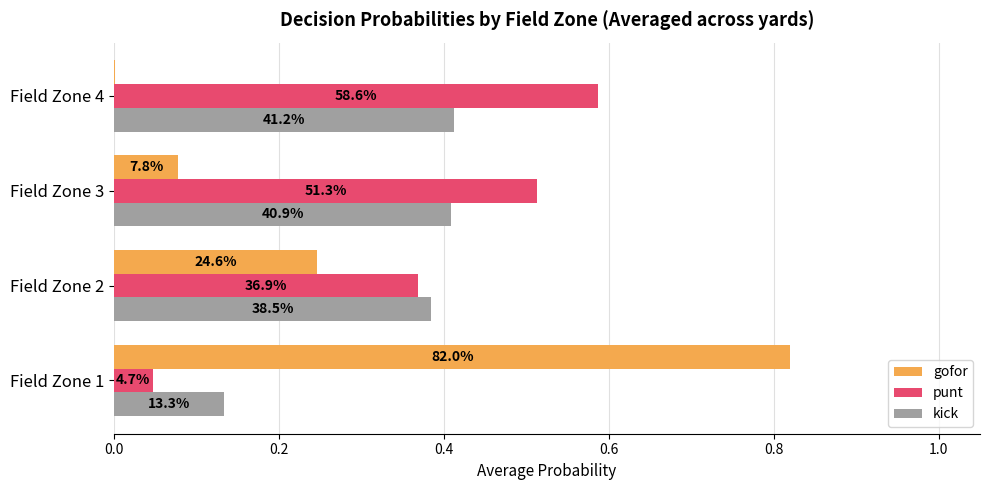

What are all the series names shown in the legend?

gofor, punt, kick